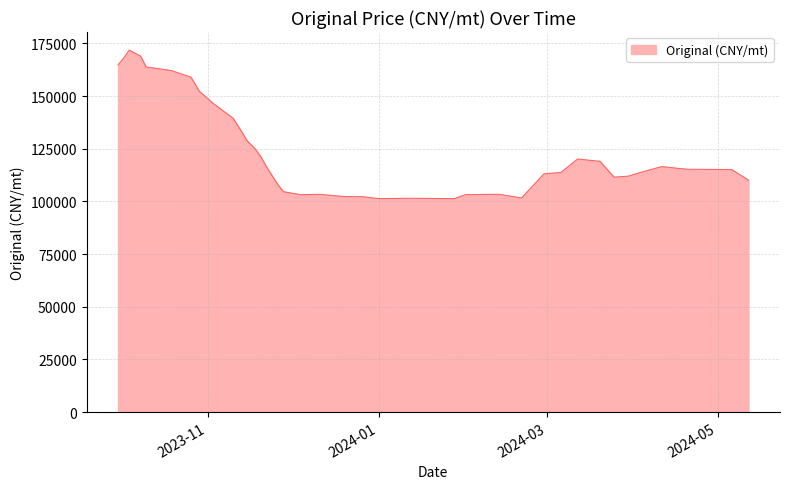

What is the smallest value displayed?

101339.0